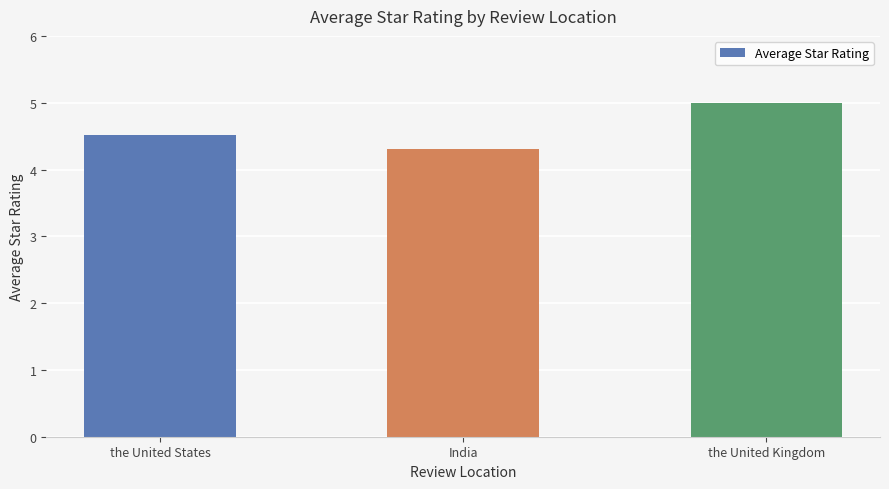

What is the smallest value displayed?

4.3